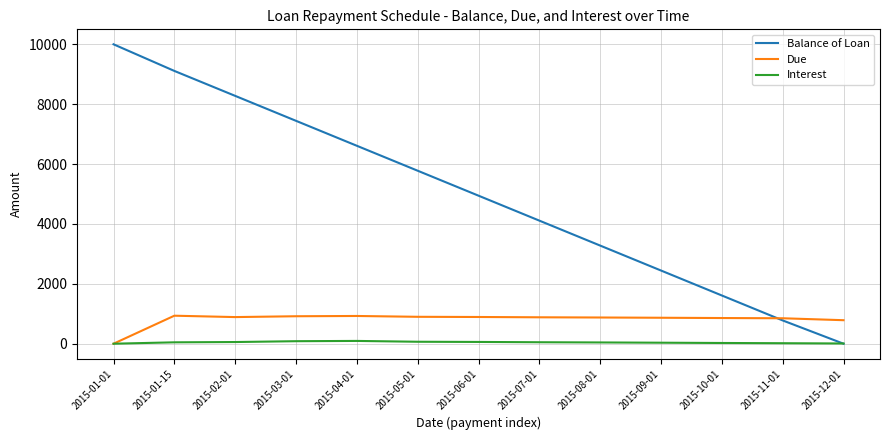

What is the sum of the Due values at 2015-01-01 and 2015-02-01?

889.2